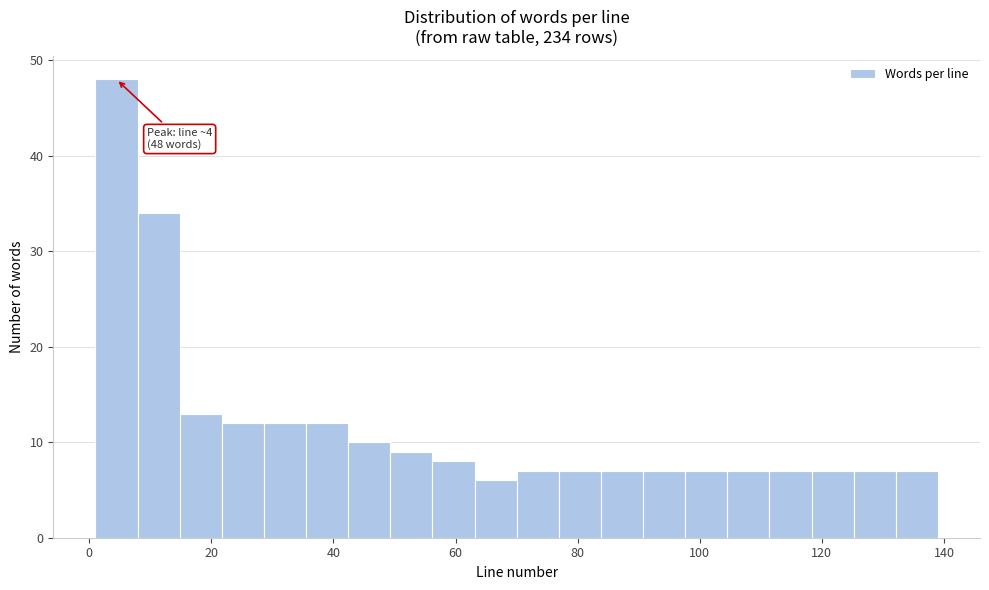

Around what value on the x-axis is the tallest bar? Give the approximate position of its centre, as read against the axis.

4